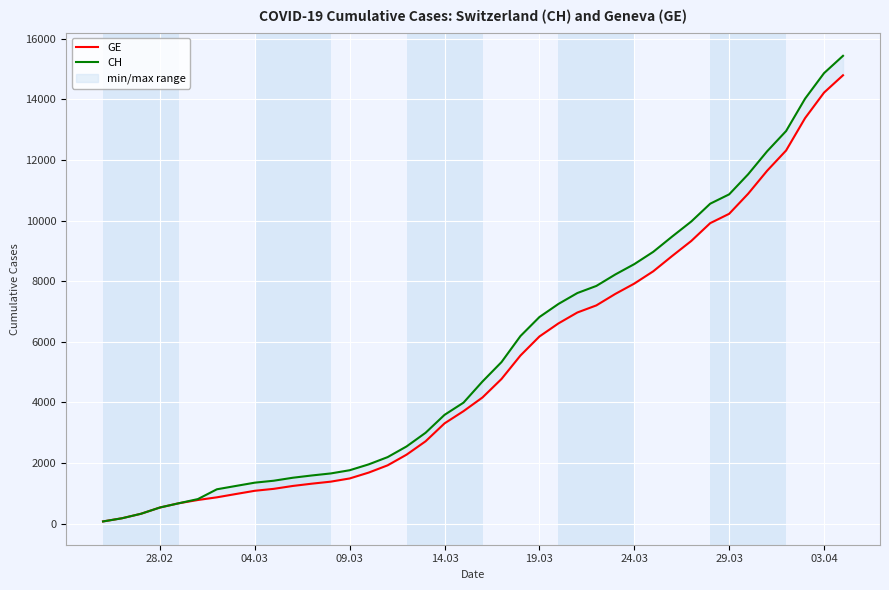

True or false: GE and CH intersect in this chart.

False